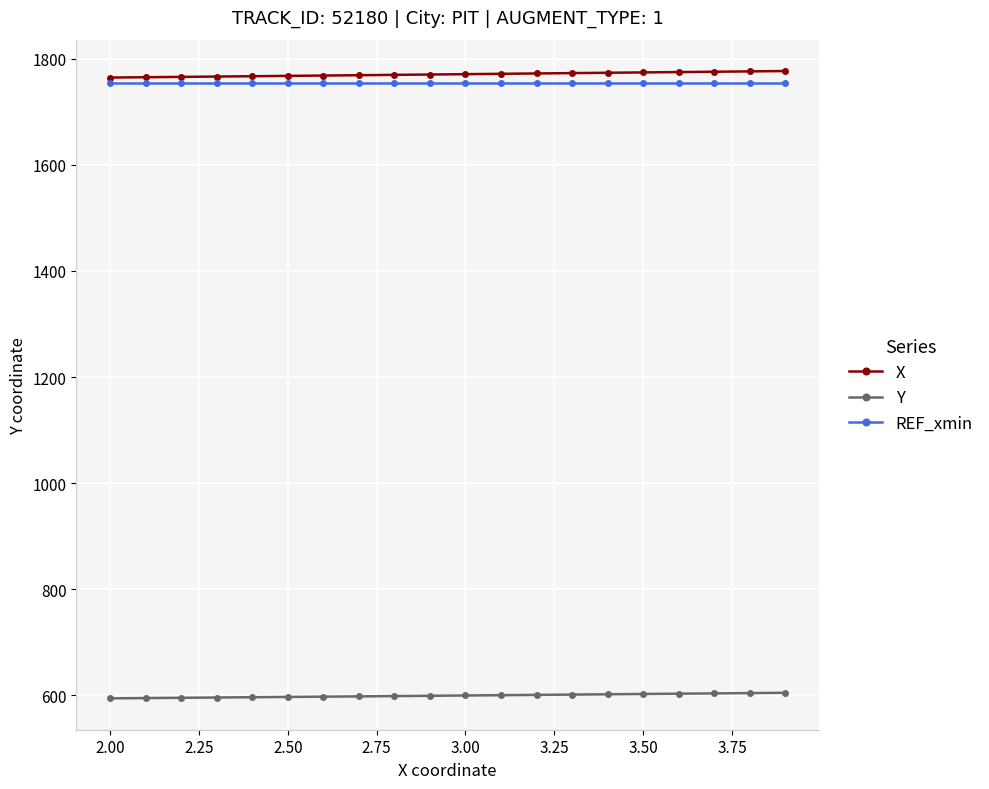

At how many categories does at least one series exceed 818?

20